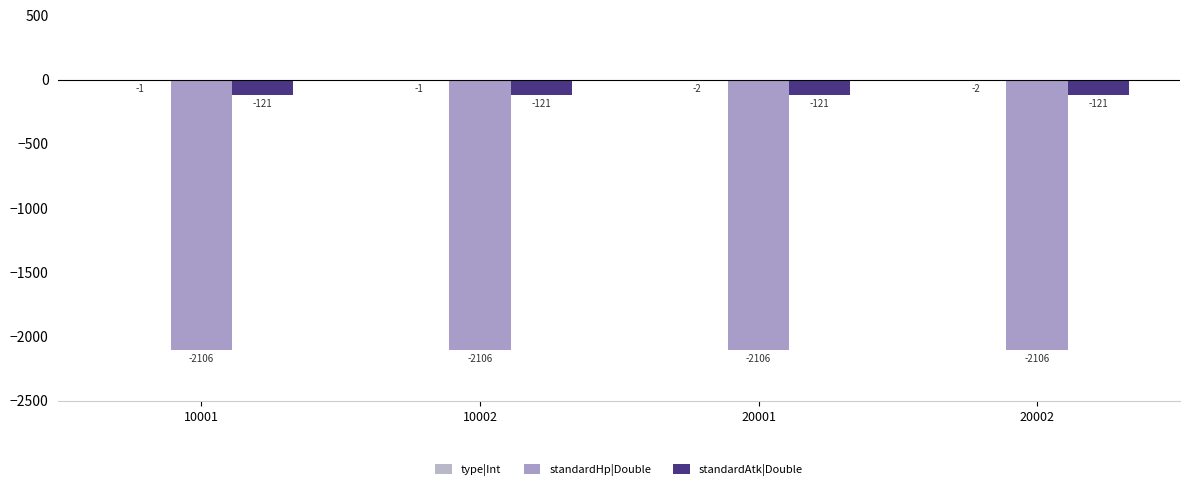

Reading left to right, extract all data points from this chart.

type|Int: 10001=-1	10002=-1	20001=-2	20002=-2
standardHp|Double: 10001=-2106	10002=-2106	20001=-2106	20002=-2106
standardAtk|Double: 10001=-121	10002=-121	20001=-121	20002=-121